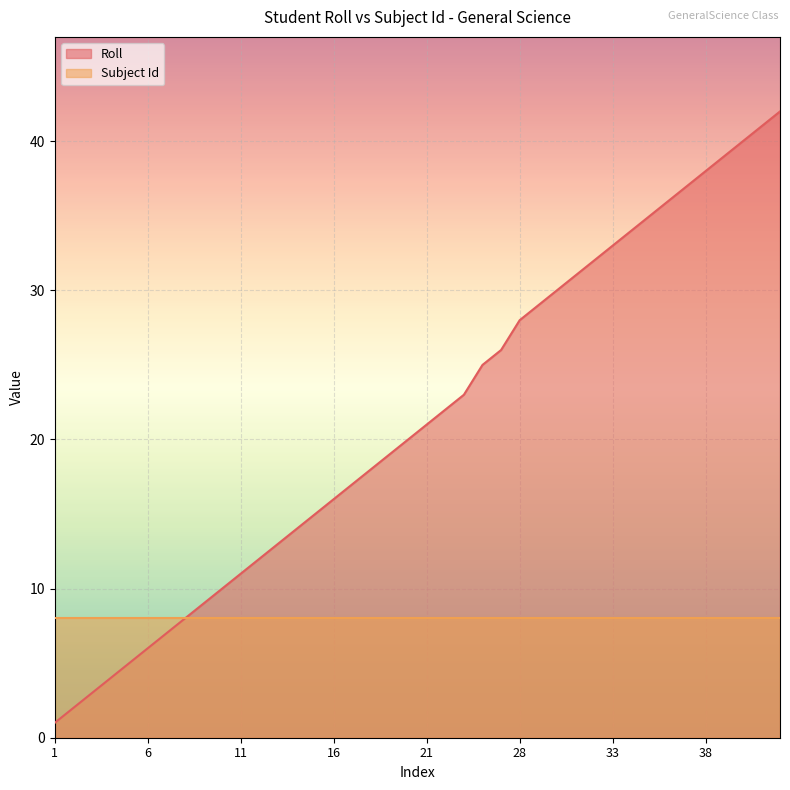

List the series in order of their overall mean, lowest first.

Subject Id, Roll